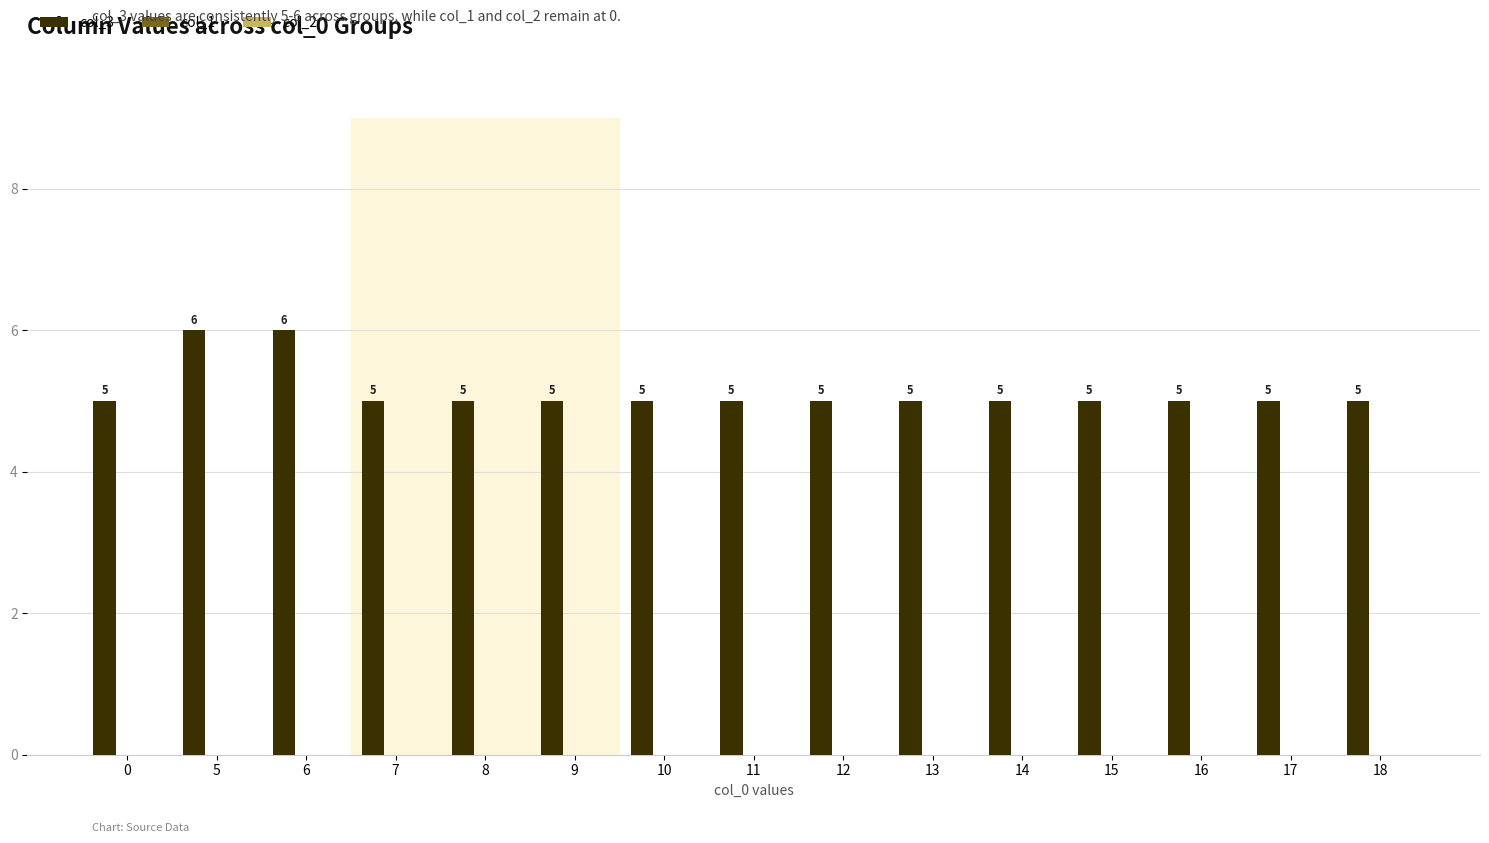

What is the greatest value displayed?

6